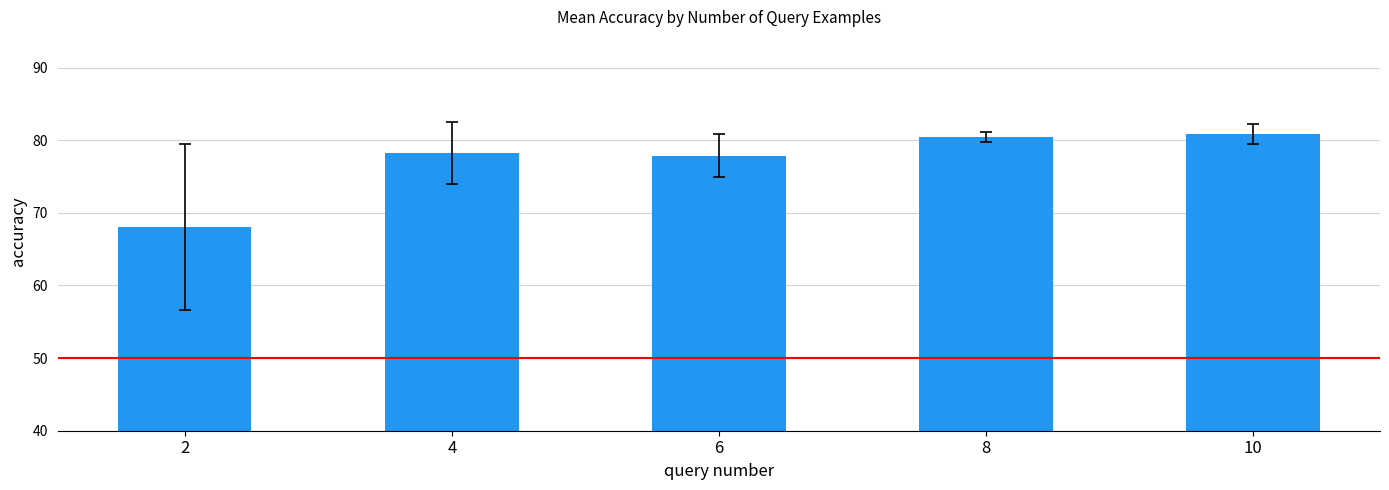

What is the ratio of the value at 2 to the value at 4?

0.9